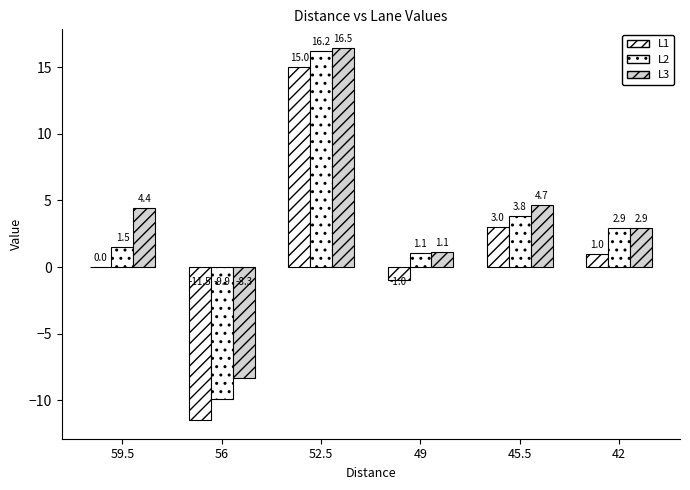

How many values in L3 are above zero?

5